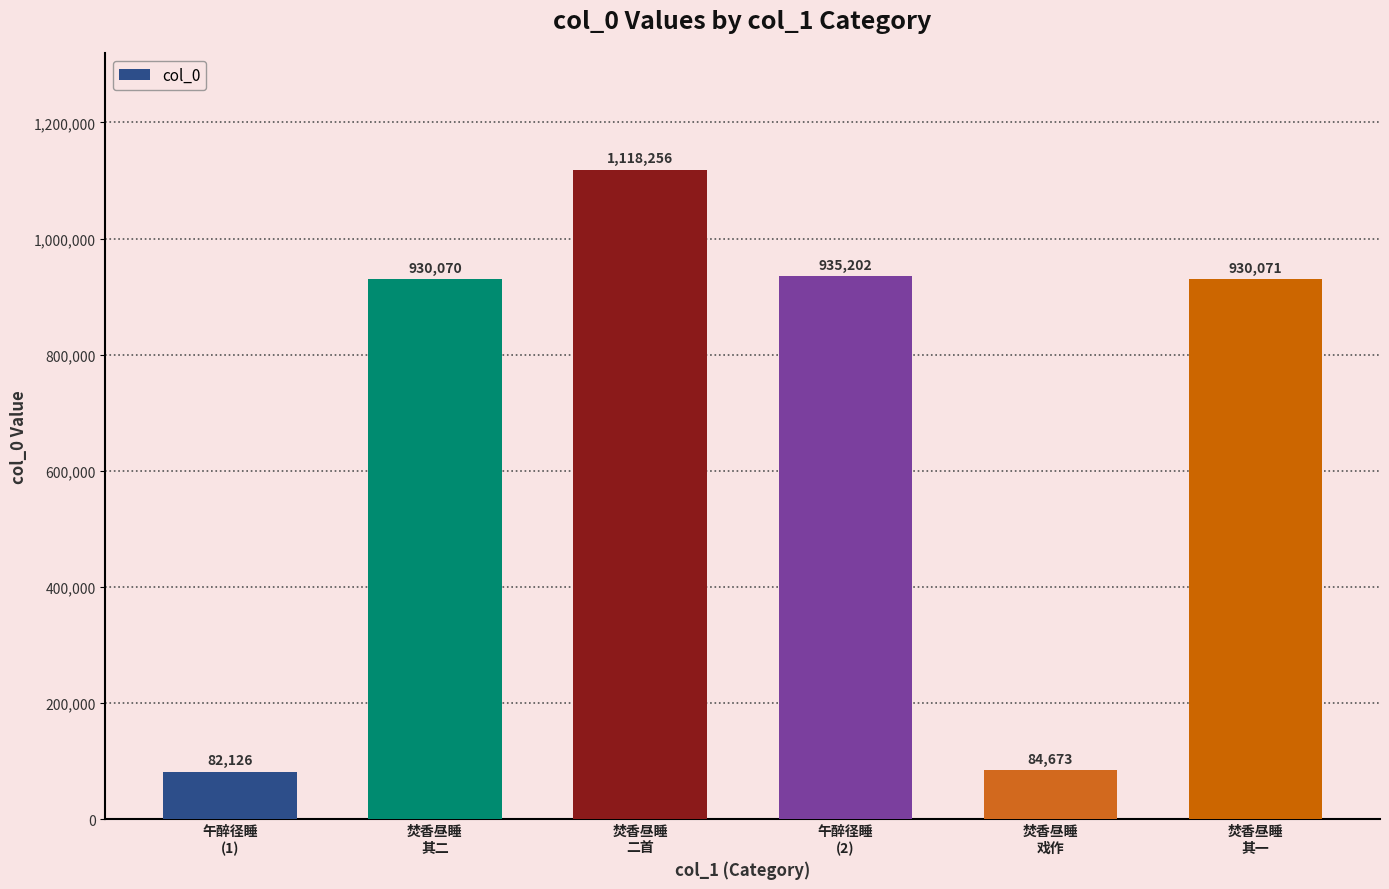

What is the sum of all values?

4080398